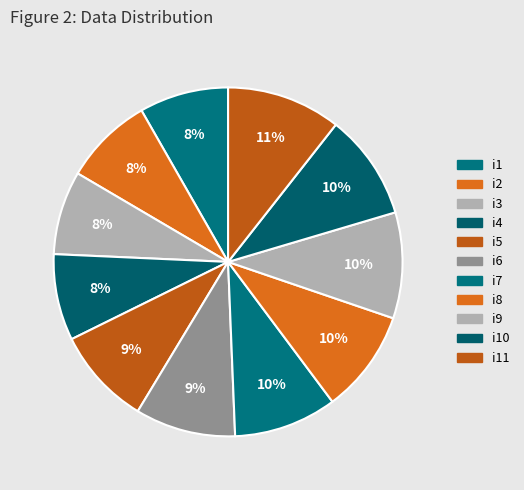

Rank the categories by value from lowest to highest.

i3, i4, i1, i2, i5, i6, i7, i8, i9, i10, i11